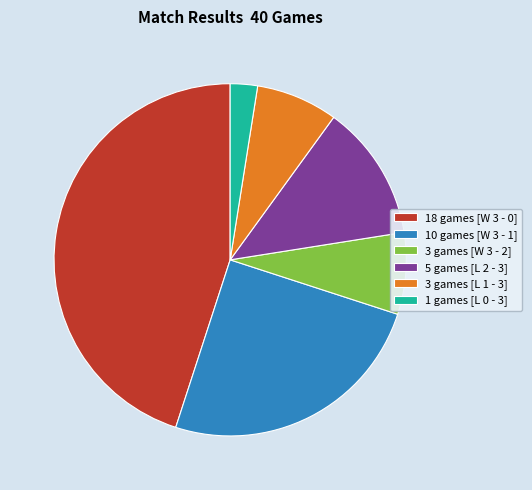

How many segments does this pie chart have?

6